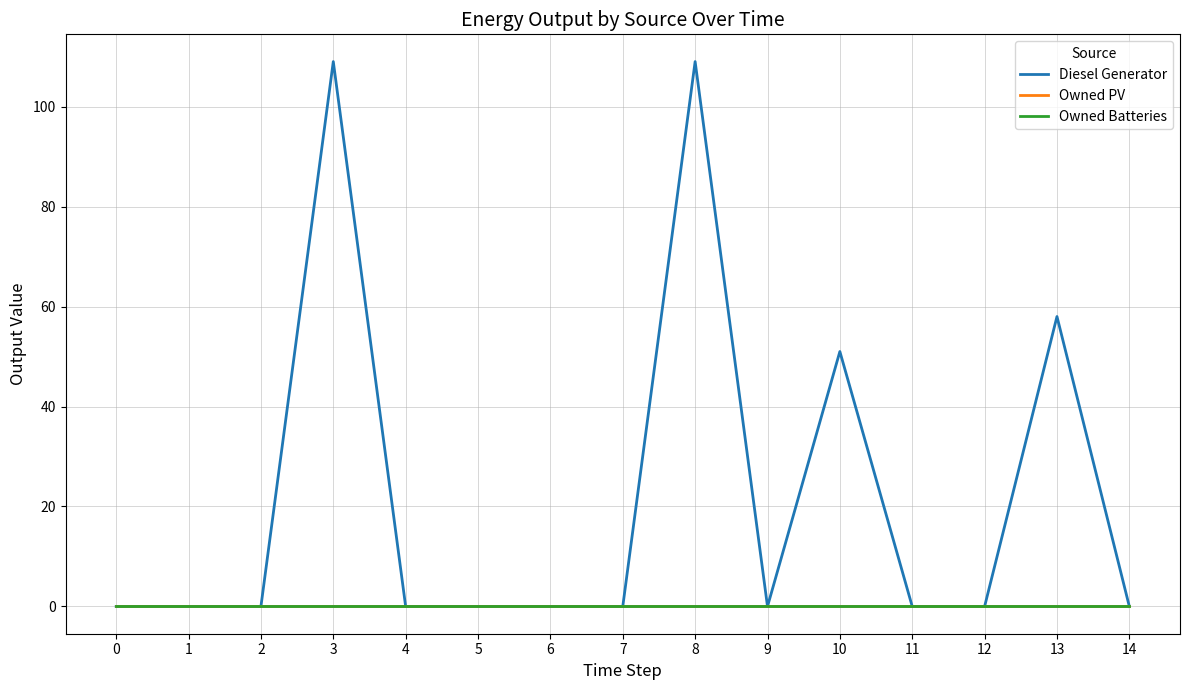

True or false: Diesel Generator and Owned PV cross at least once.

False